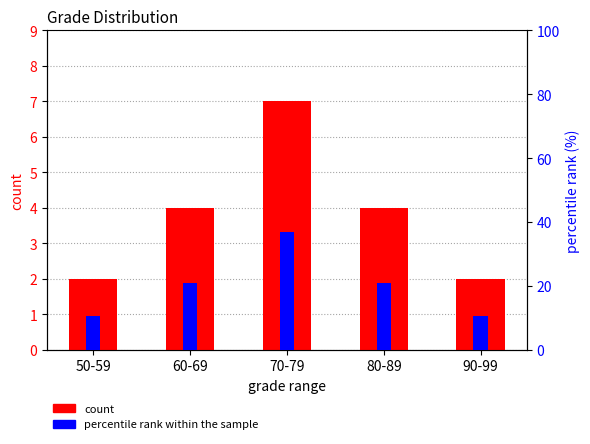

Reading right to left, what are all the values shown in this chart?

count: 90-99=2.0	80-89=4.0	70-79=7.0	60-69=4.0	50-59=2.0
percentile rank within the sample: 90-99=10.5	80-89=21.1	70-79=36.8	60-69=21.1	50-59=10.5